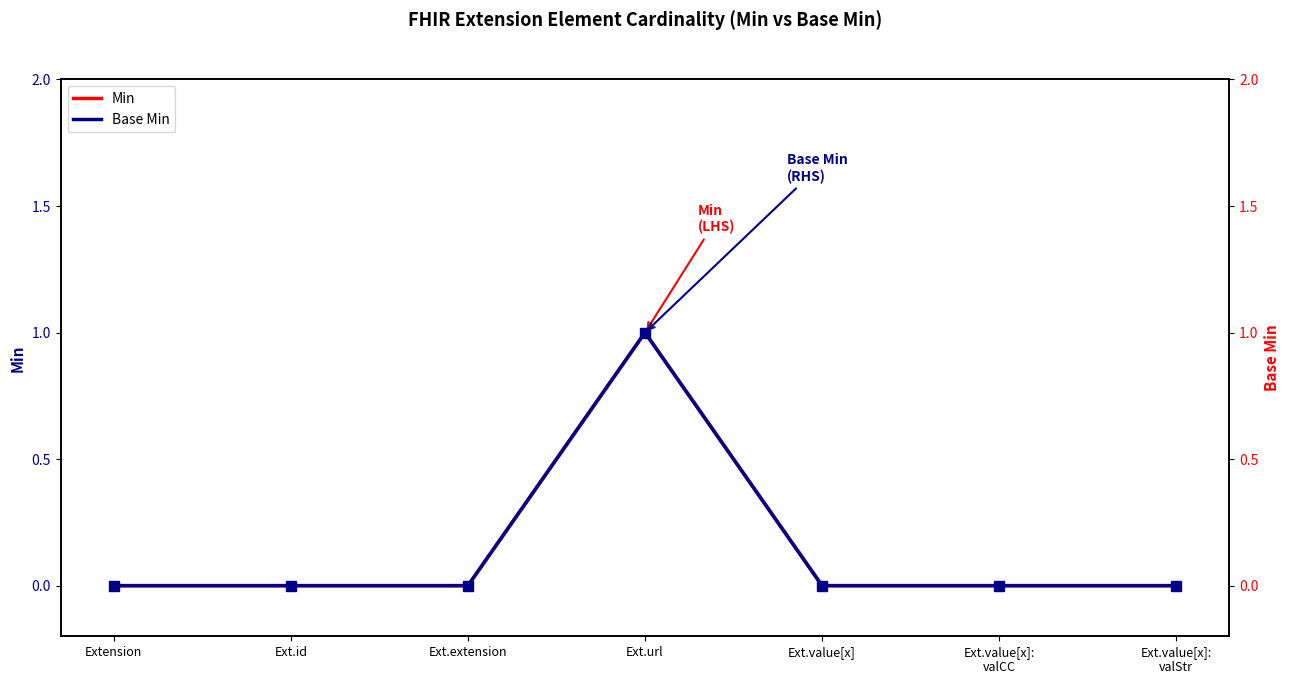

True or false: Min has more than 0 points higher than both neighbors.

True